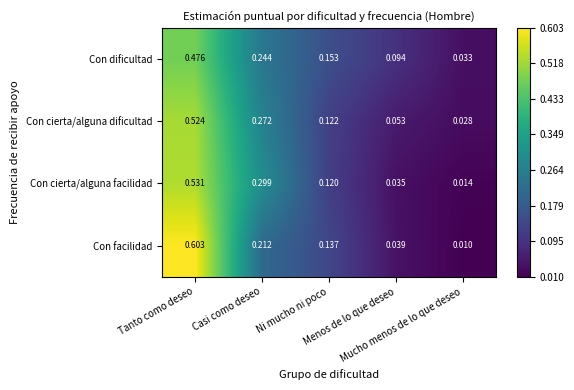

Which series has the largest range (max minus min)?

Con facilidad